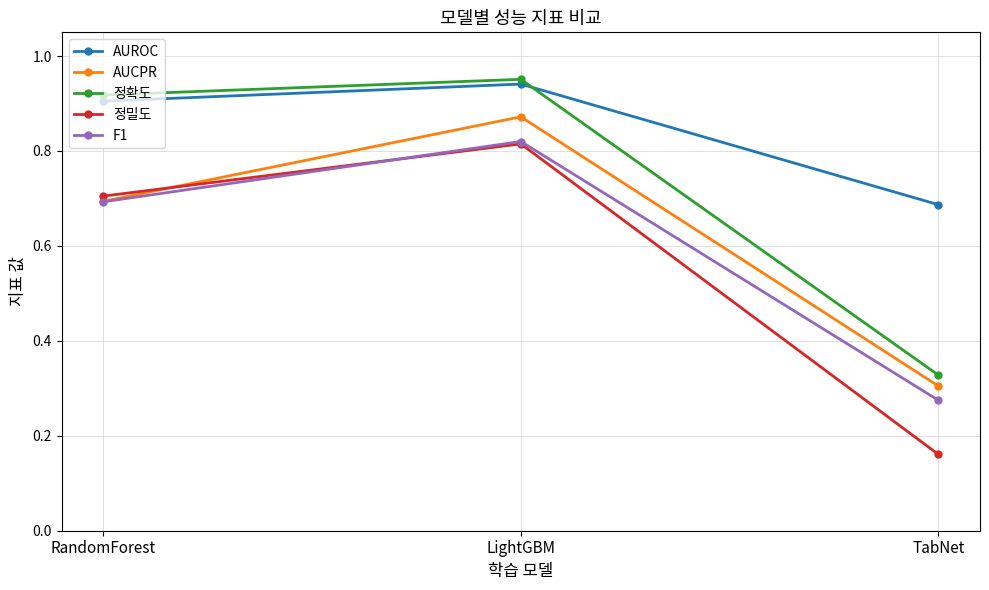

What is the label of the 3rd point from the right?

RandomForest